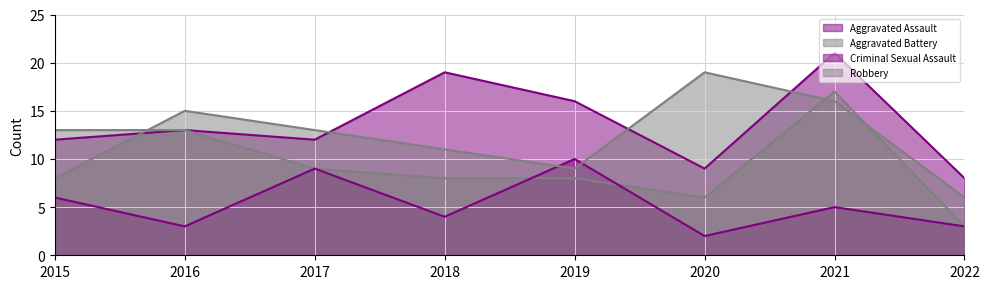

At which category does Criminal Sexual Assault reach its first local peak?

2017